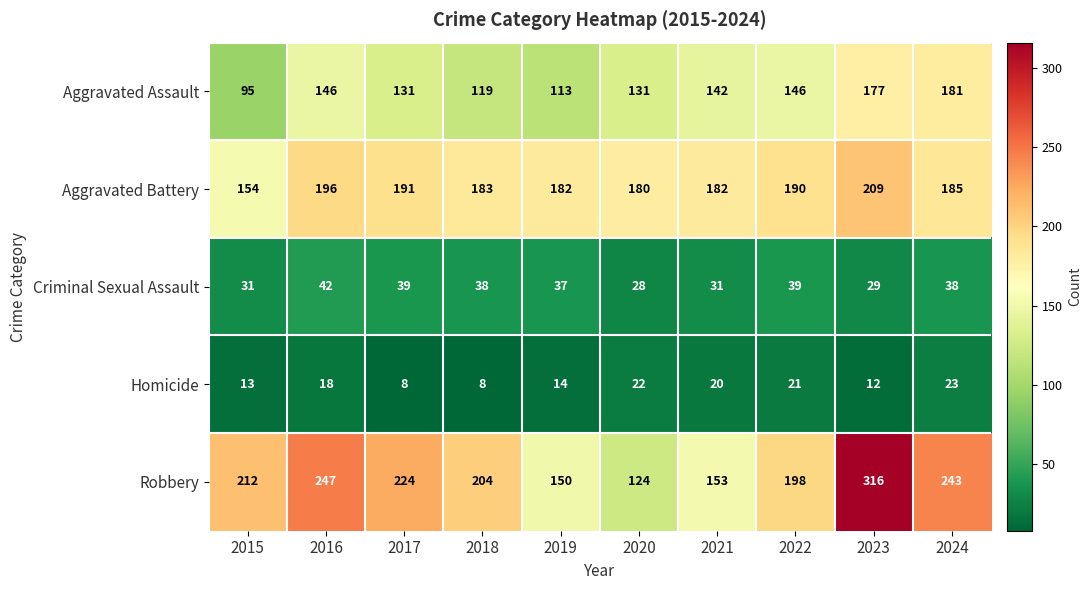

What is the difference between the maximum and minimum values in the Aggravated Battery series?

55